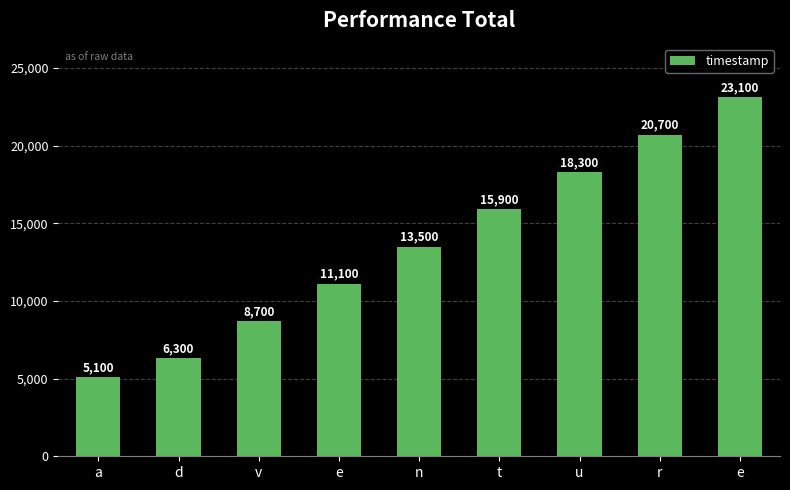

Reading left to right, what are all the values shown in this chart?

a=5100	d=6300	v=8700	e=11100	n=13500	t=15900	u=18300	r=20700	e=23100